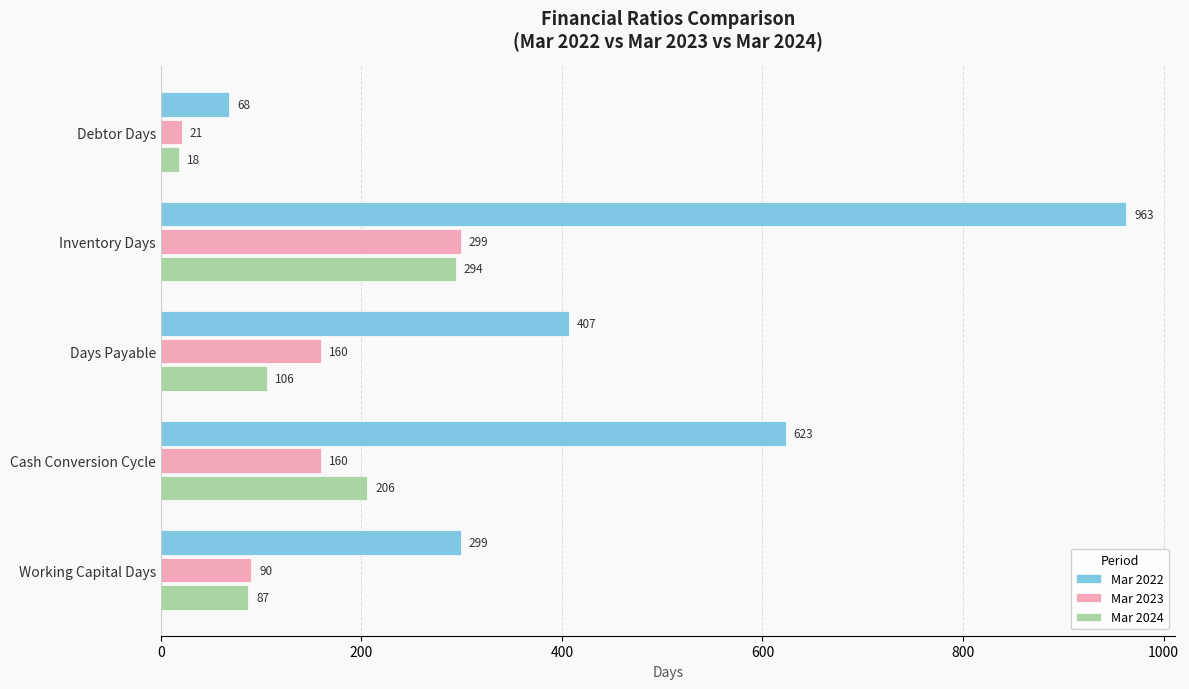

How many values in the Mar 2024 series are below 106?

2